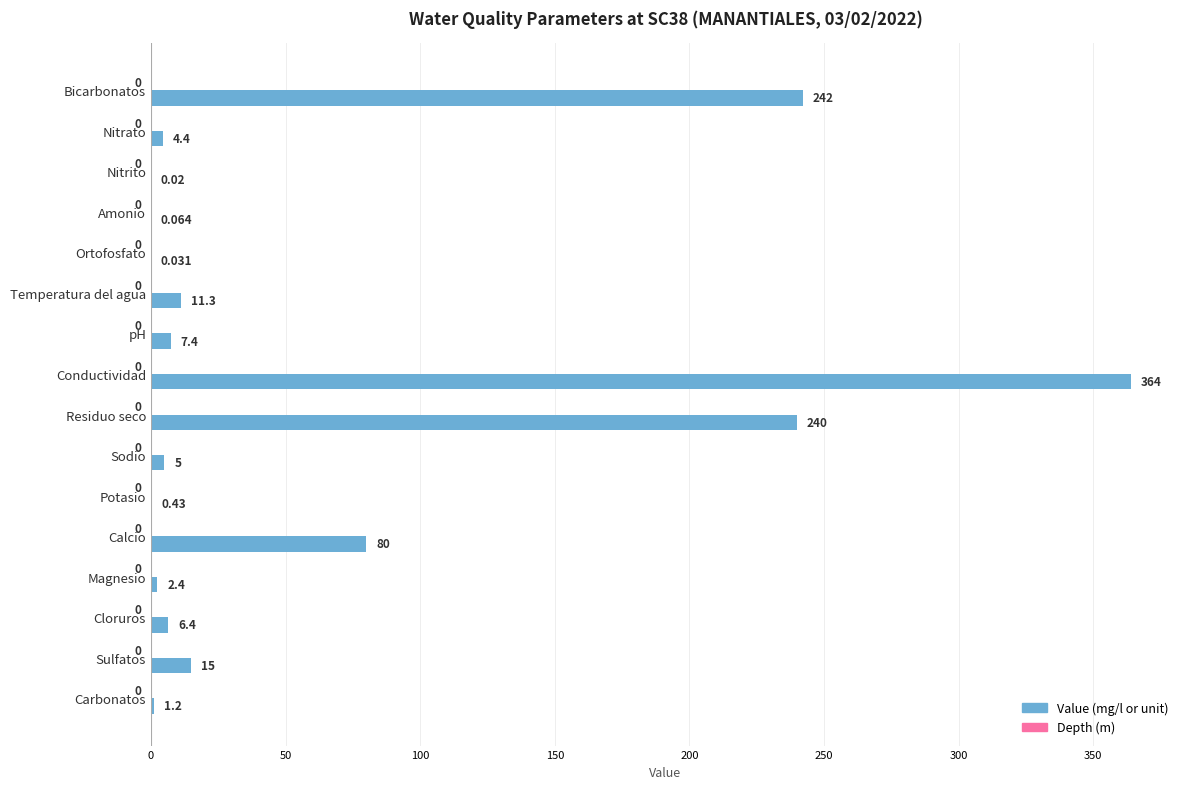

Between Sodio and Nitrato, which is larger?

Sodio